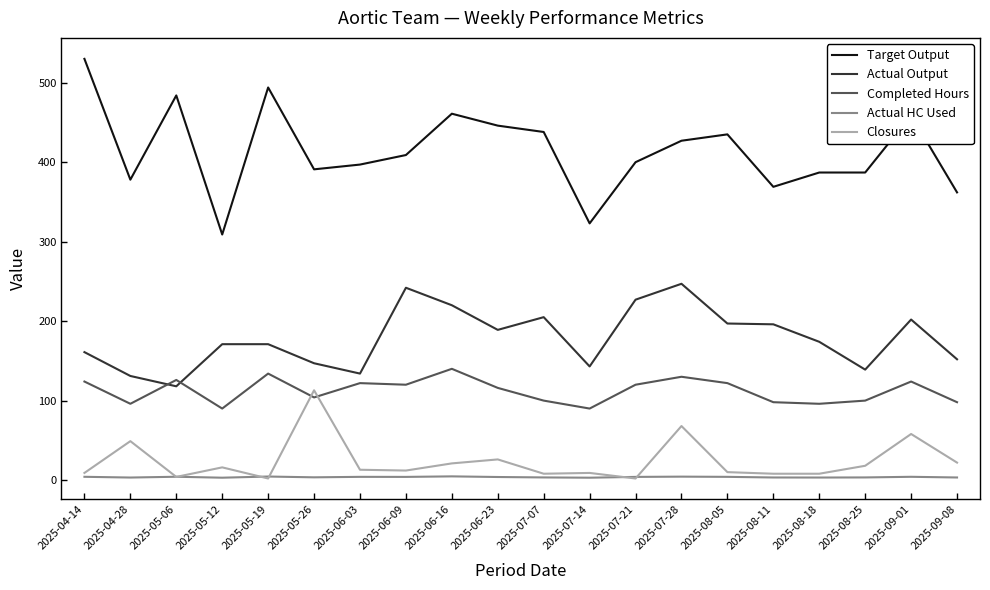

At which label does Actual HC Used first exceed 4?

2025-04-14